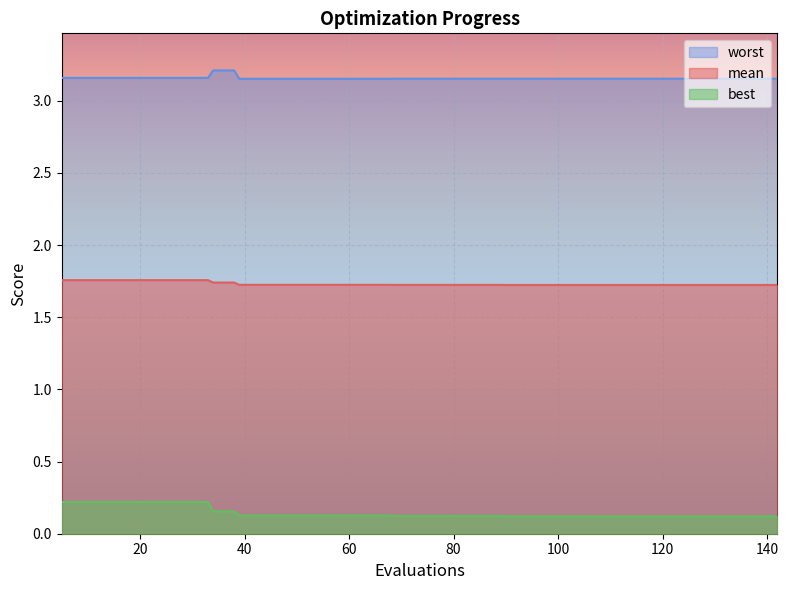

Between 34 and 102, which is larger?

34